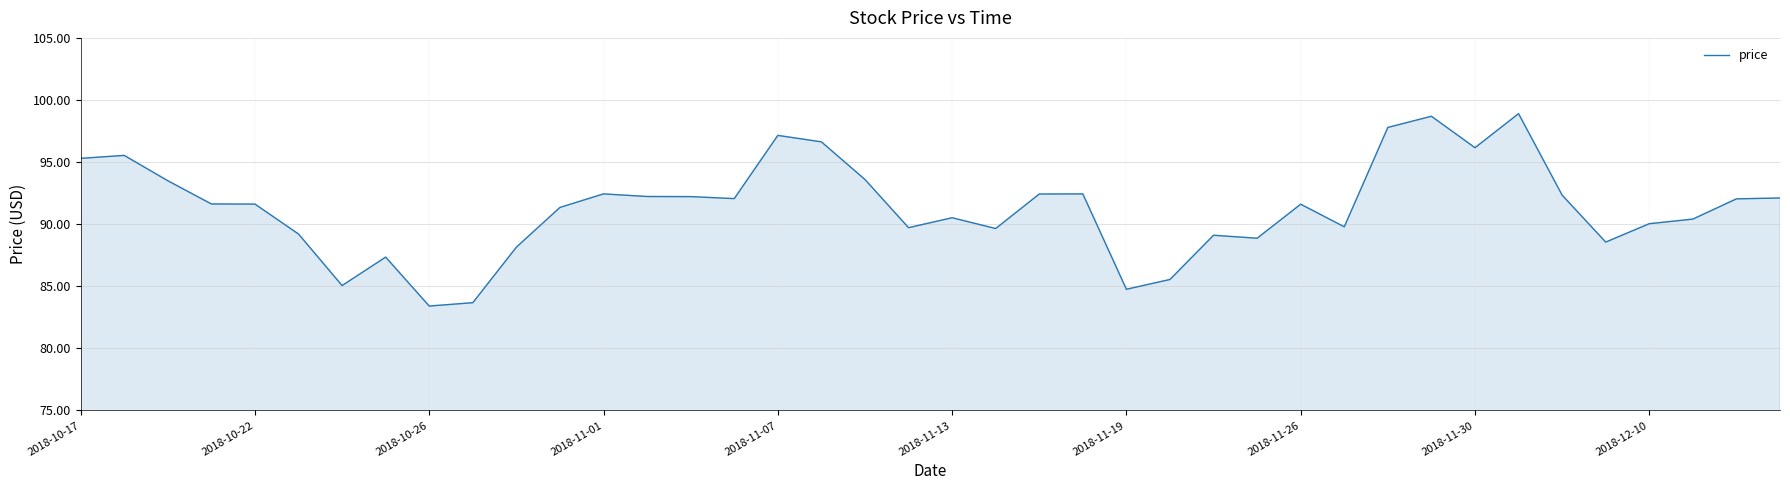

What is the smallest value displayed?

83.4